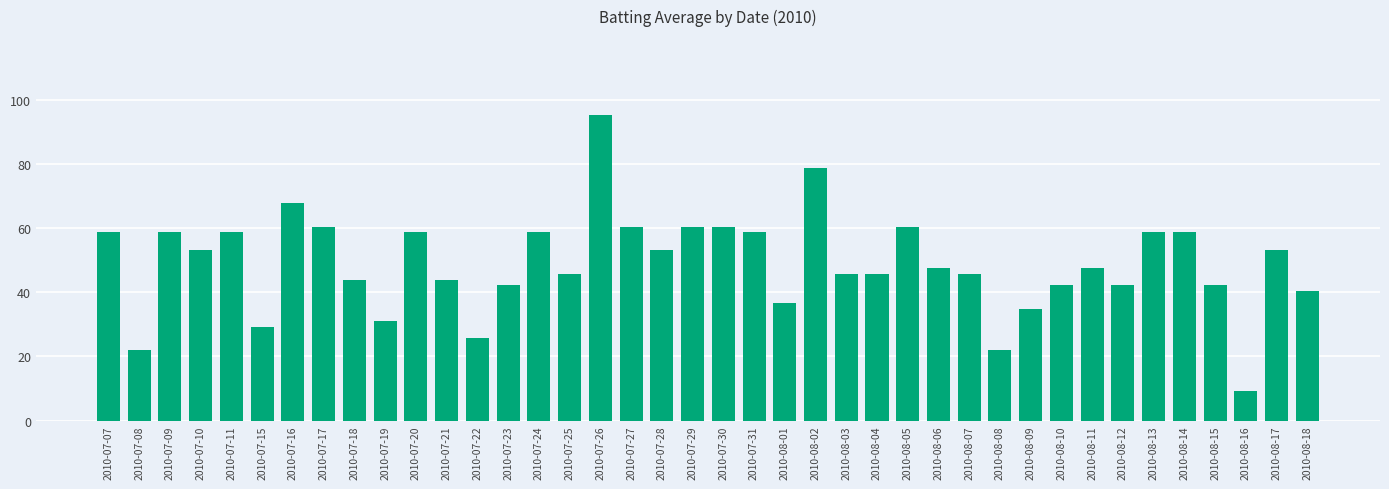

Is it true that the value at 2010-08-02 is 124.7?

False